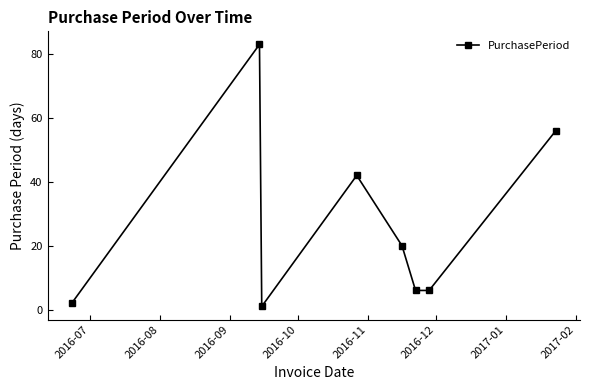

How many points are higher than both their immediate neighbors (excluding endpoints)?

2